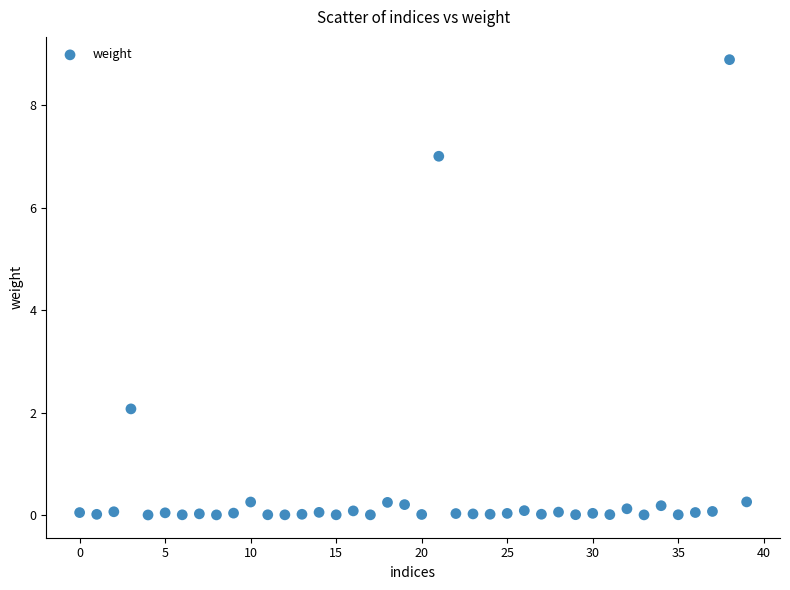

What Y value in the scatter plot is closest to 4?

2.1